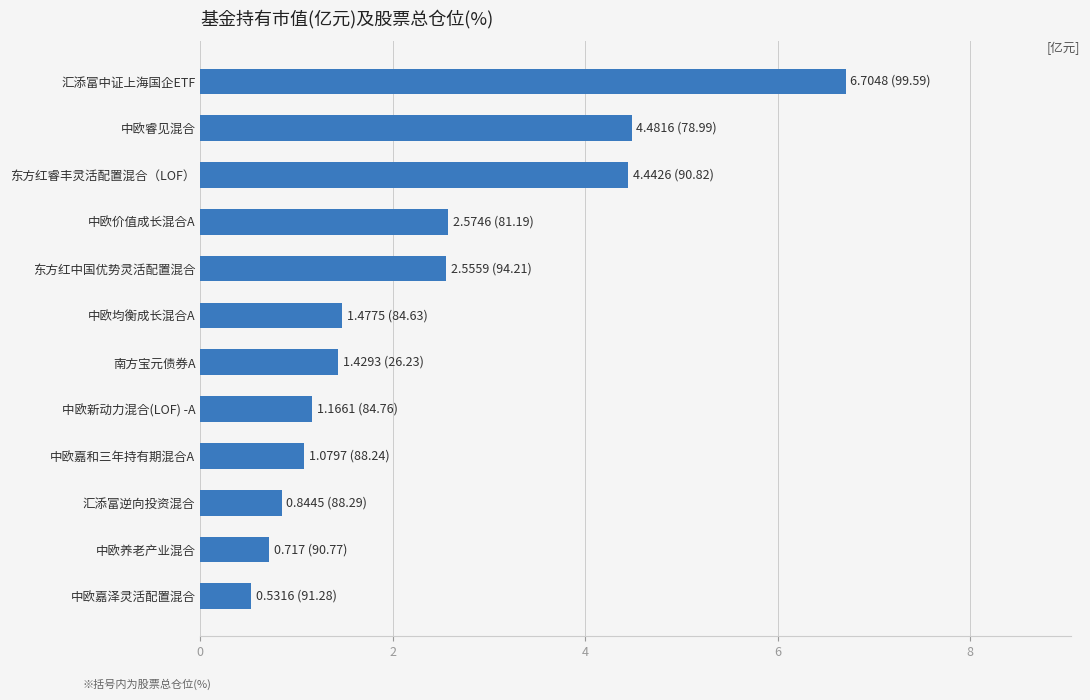

True or false: the data shows 1.1 at 中欧养老产业混合.

False